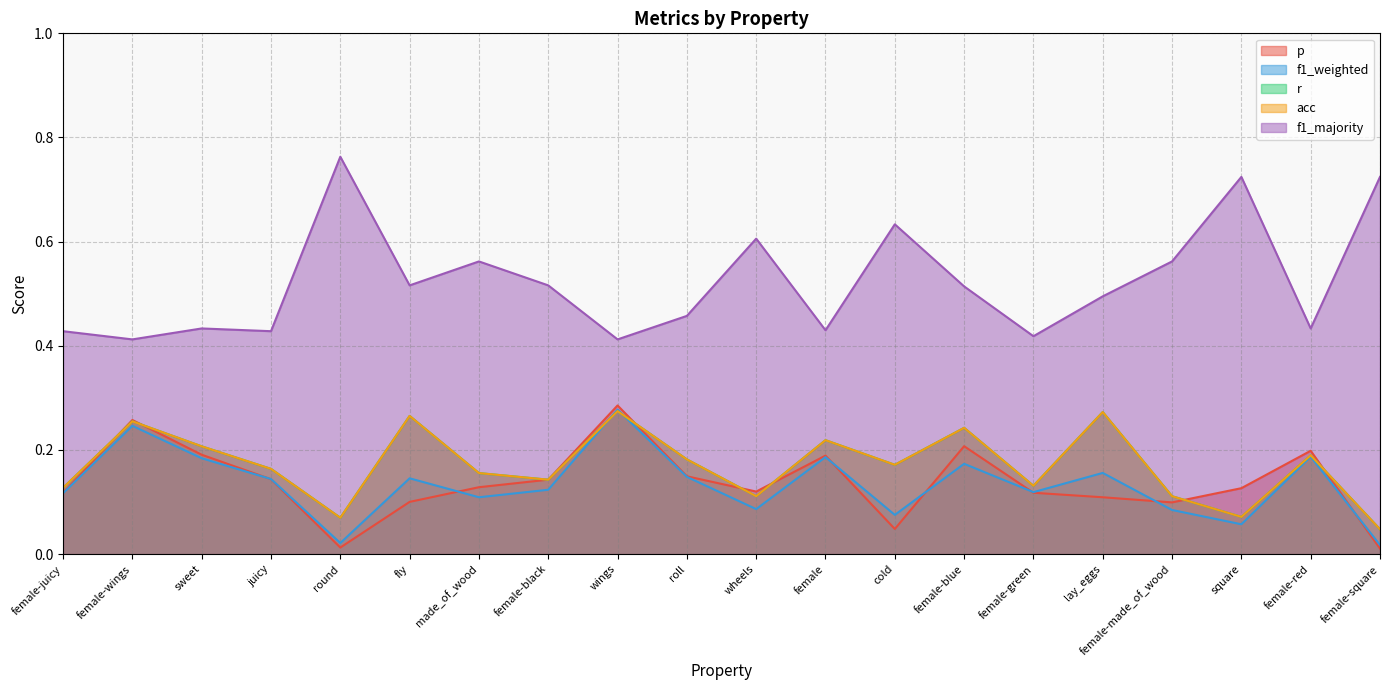

List the series in order of their peak value, lowest first.

r, acc, f1_weighted, p, f1_majority